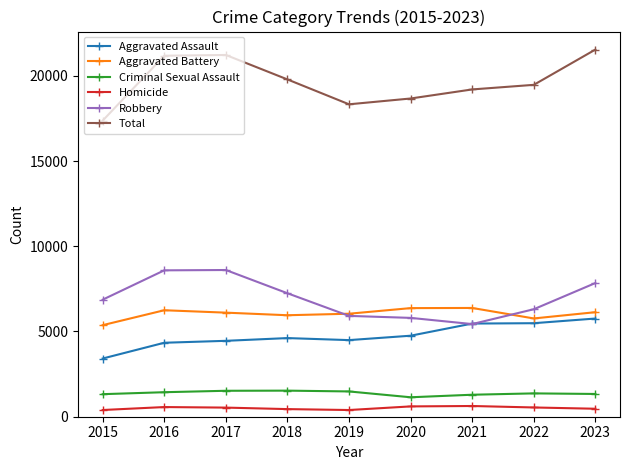

At 2022, list the series in order from largest to smallest.

Total, Robbery, Aggravated Battery, Aggravated Assault, Criminal Sexual Assault, Homicide